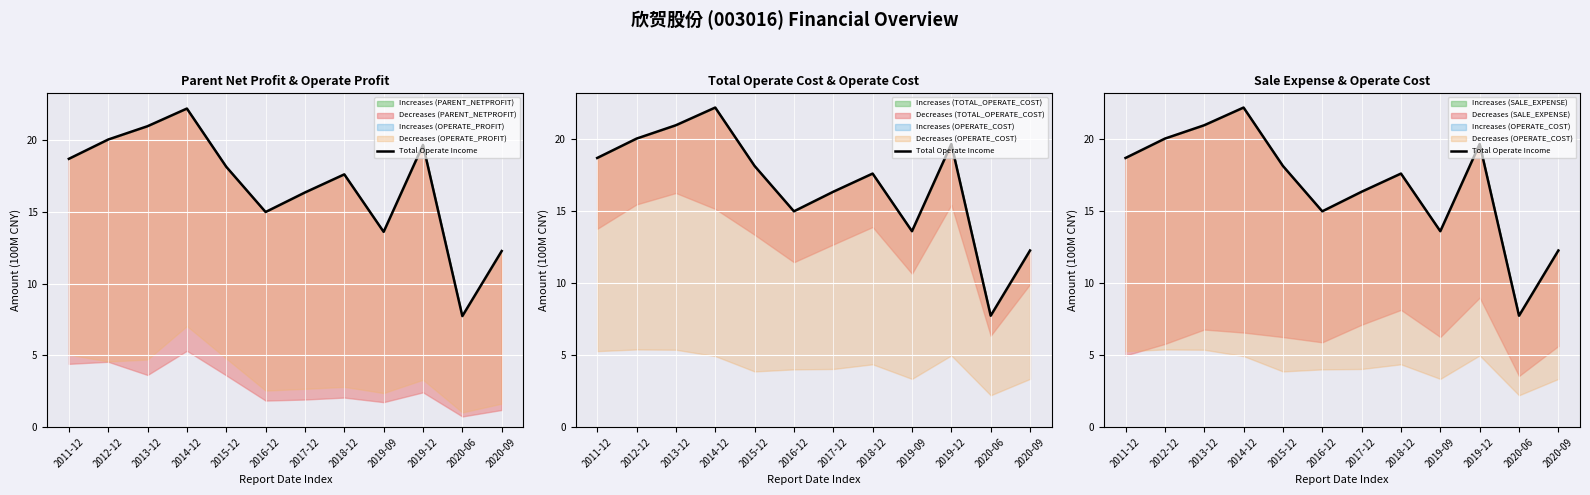

At which category does the data reach its first local valley?

2016-12